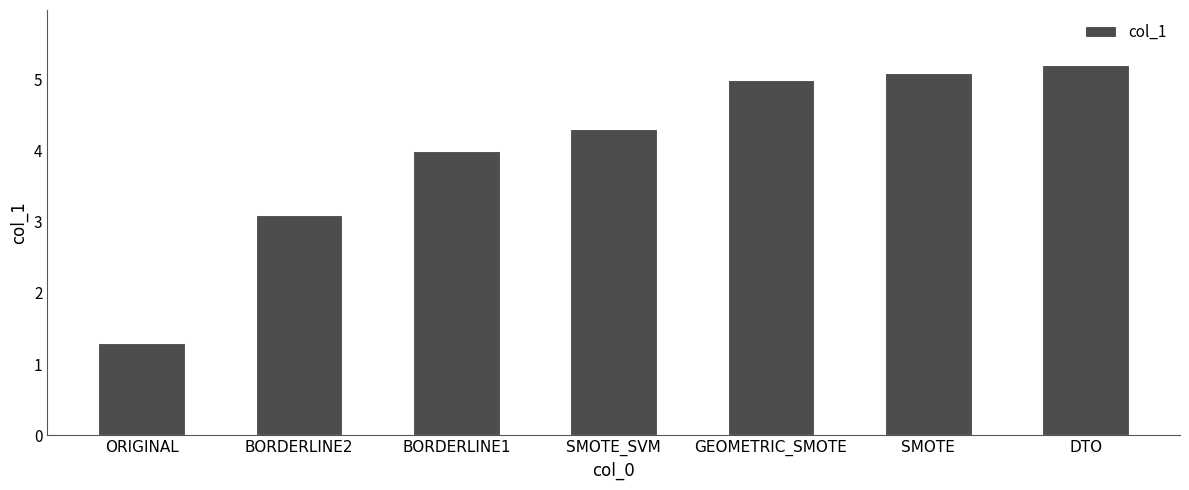

How many categories are shown in the chart?

7